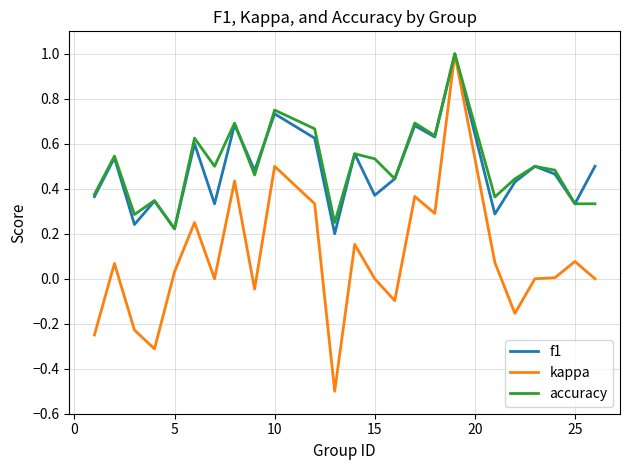

What is the minimum value shown in the chart?

-0.5